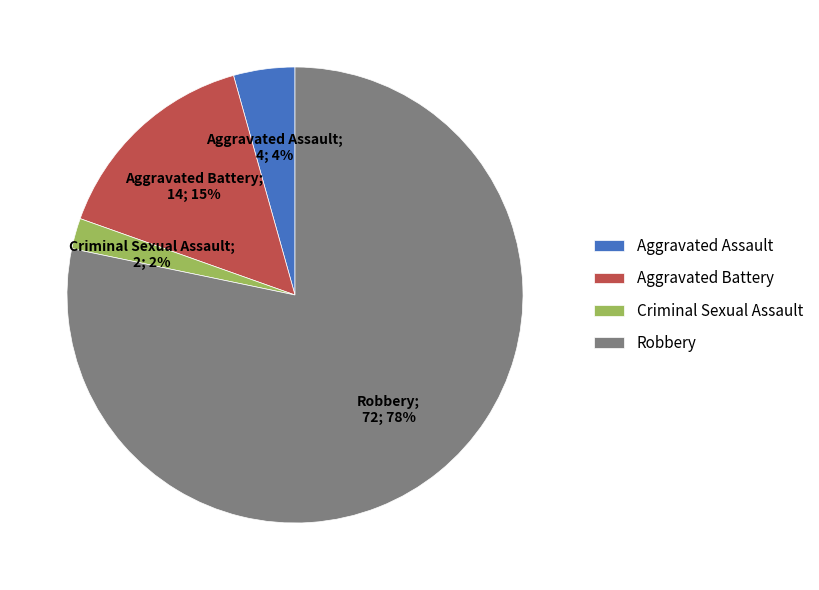

Rank the categories by value from lowest to highest.

Criminal Sexual Assault, Aggravated Assault, Aggravated Battery, Robbery